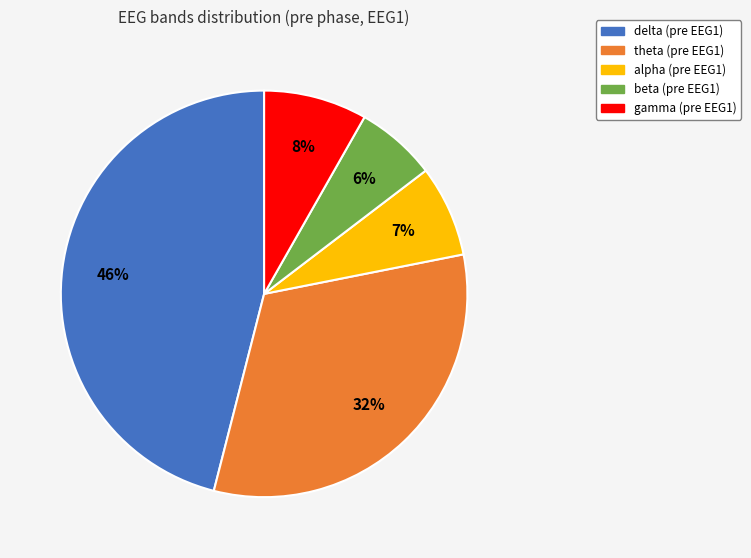

Does beta account for over 50% of the chart?

No